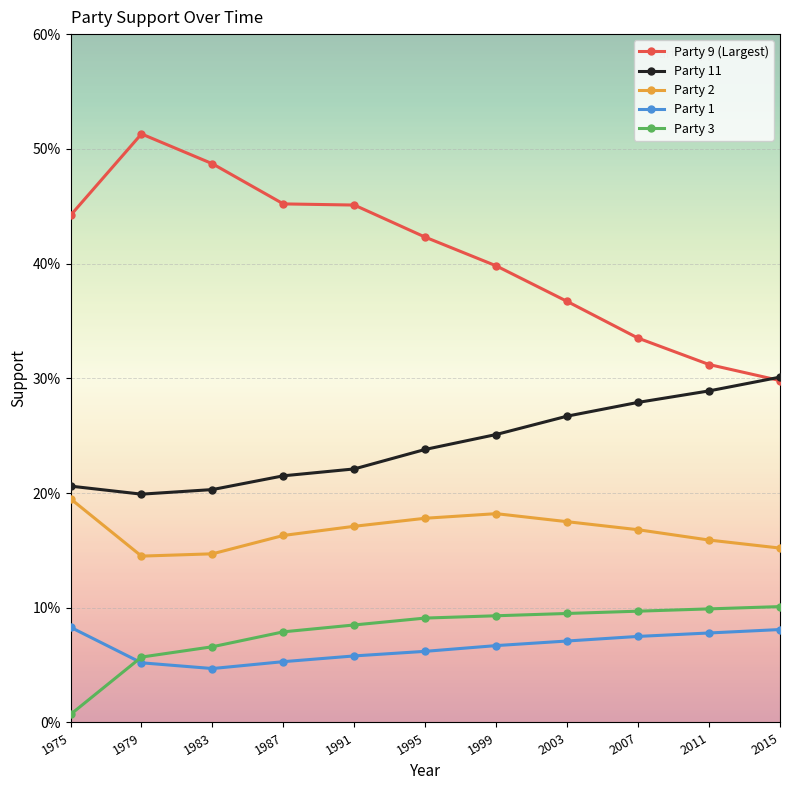

Is this an area chart (filled region under the line)?

No